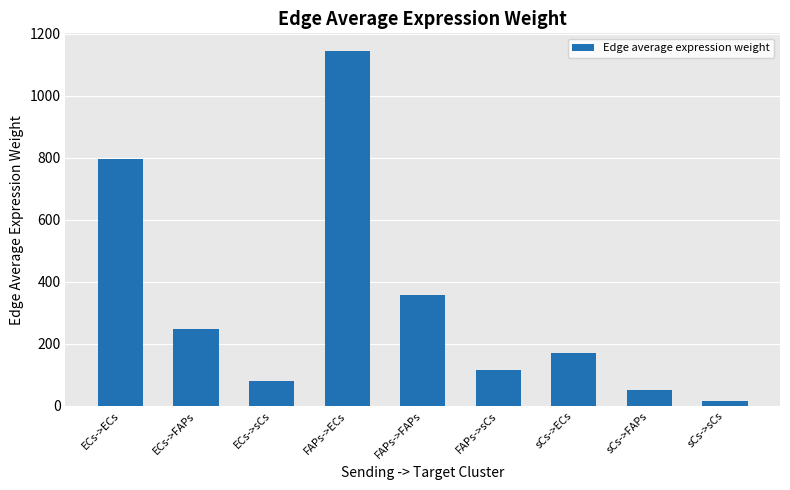

Read the value at ECs->ECs.

795.8